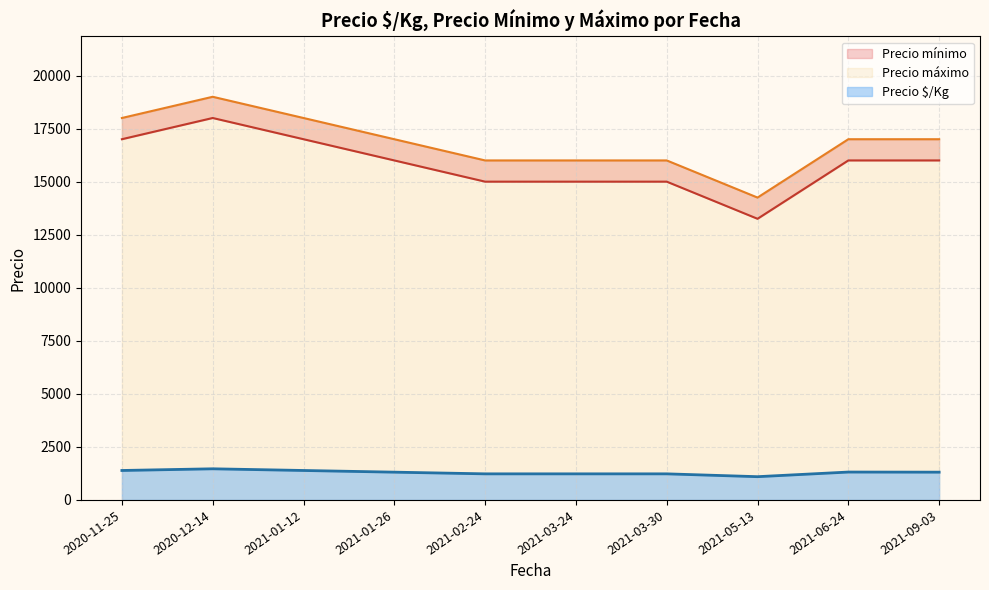

Between 2021-09-03 and 2020-11-25, which series saw the biggest shift?

Precio mínimo